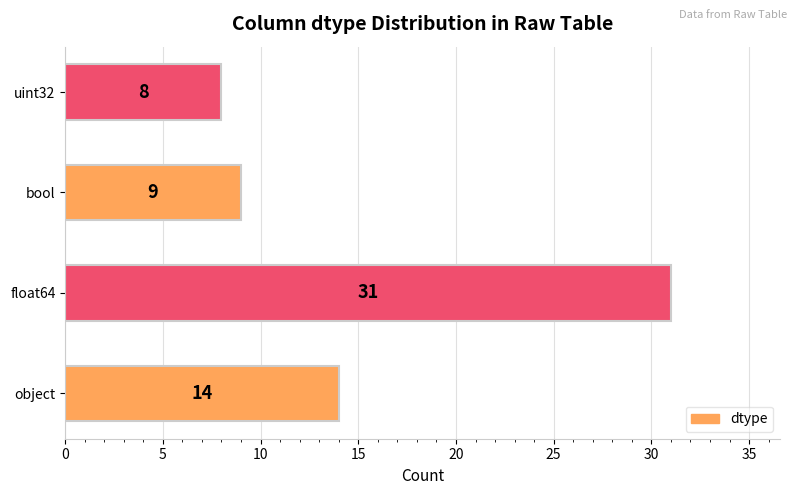

List the labels in order of value, smallest first.

uint32, bool, object, float64